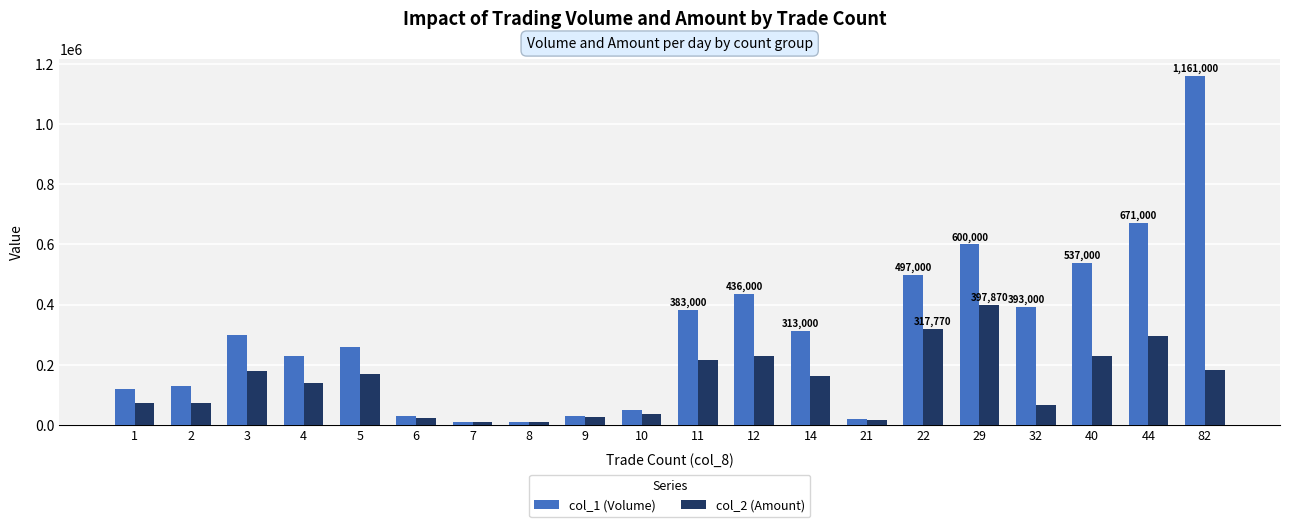

Which category has the highest value in the col_2 (Amount) series?

29